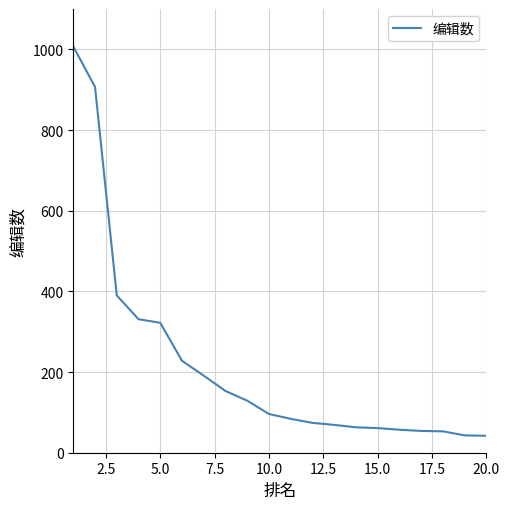

What is the smallest value displayed?

42